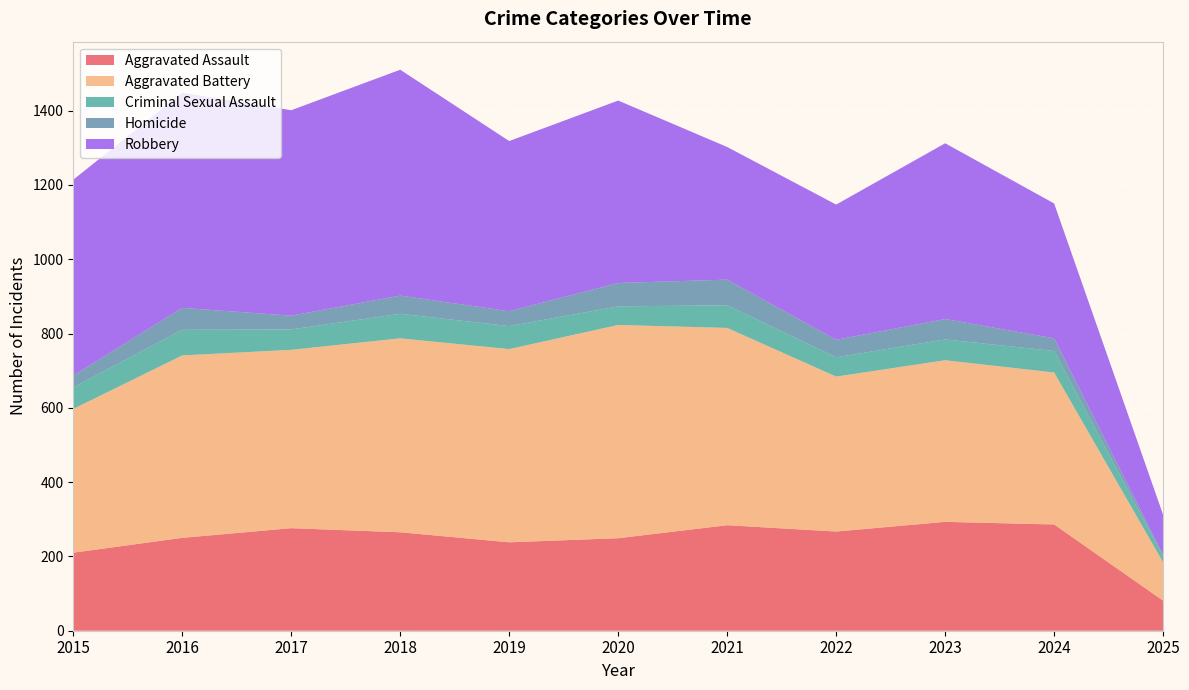

Reading right to left, list all the values displayed in this chart.

Aggravated Assault: 81	286	293	267	284	249	238	265	276	250	210
Aggravated Battery: 103	409	435	417	531	574	520	522	480	491	387
Criminal Sexual Assault: 16	58	56	52	61	50	62	66	55	69	58
Homicide: 4	34	55	47	69	63	40	49	37	59	32
Robbery: 108	363	473	364	357	491	458	608	553	579	527